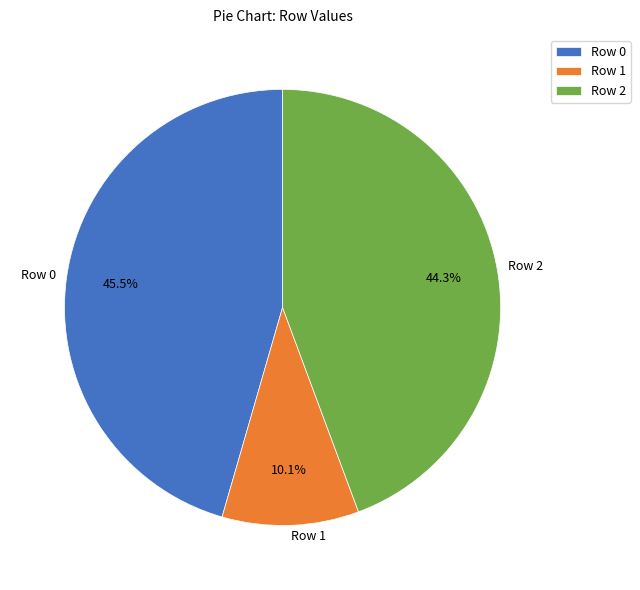

Does Row 0 represent more than half of the total?

No